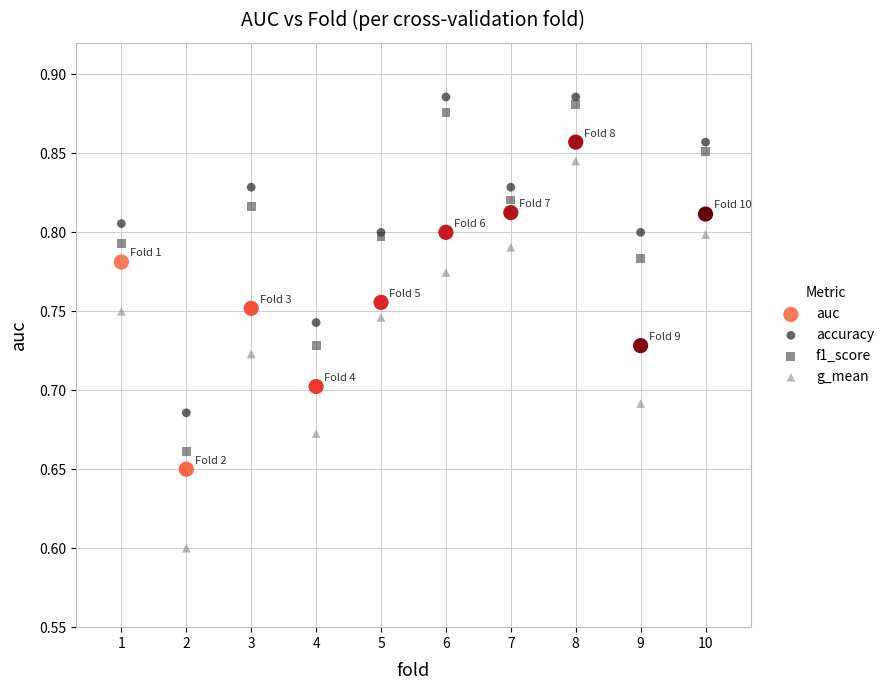

Which series reaches the minimum Y coordinate?

g_mean